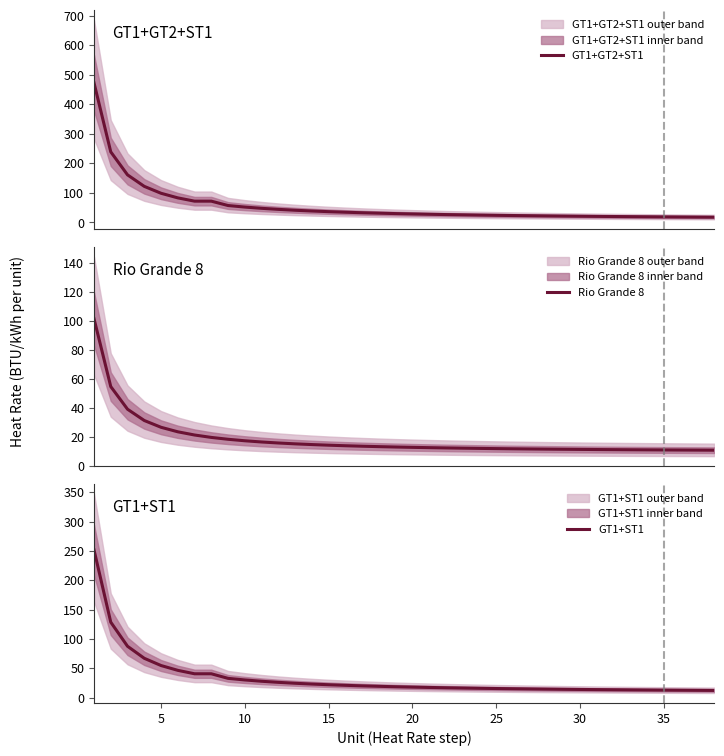

What is the lowest value of the GT1+GT2+ST1 series?

18.0